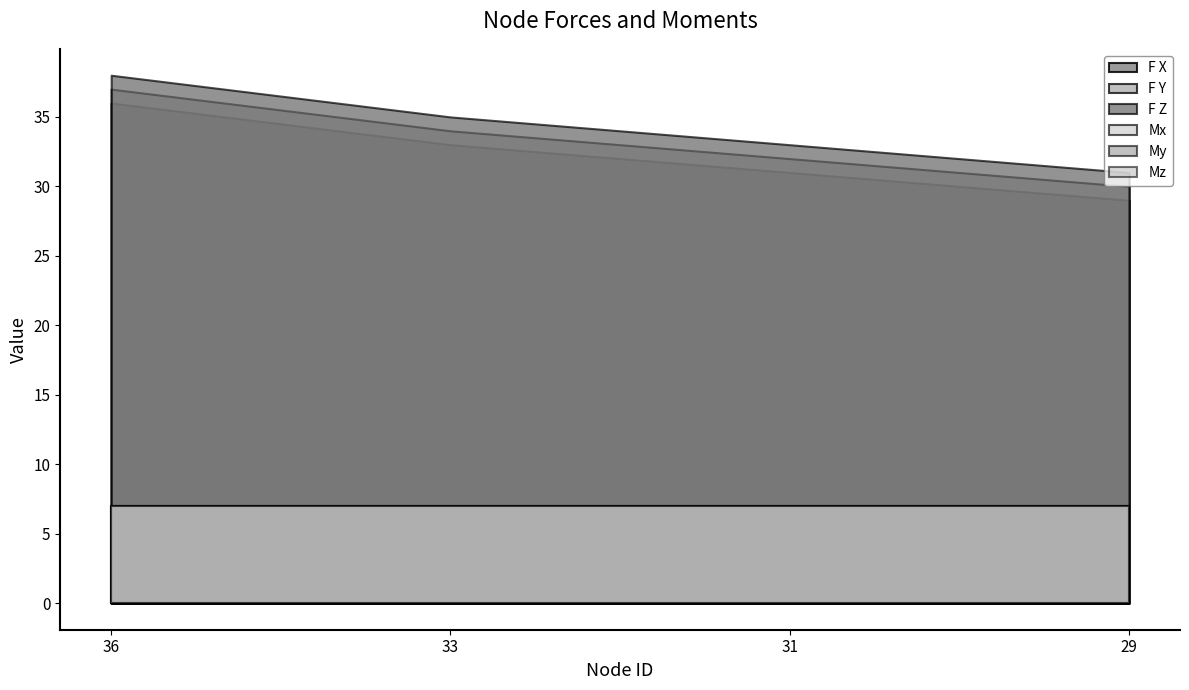

Reading right to left, list all the values displayed in this chart.

F X: 29=29	31=31	33=33	36=36
F Y: 29=30	31=32	33=34	36=37
F Z: 29=31	31=33	33=35	36=38
Mx: 29=7	31=7	33=7	36=7
My: 29=7	31=7	33=7	36=7
Mz: 29=7	31=7	33=7	36=7